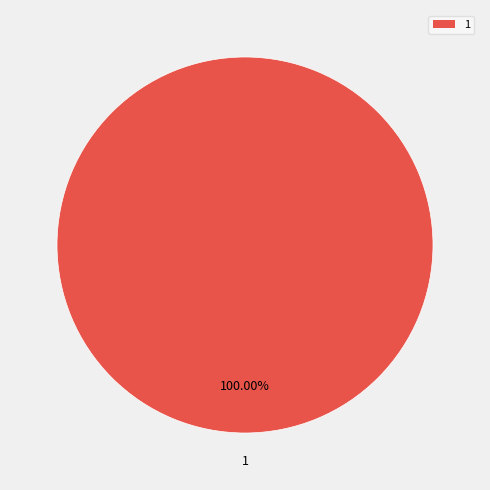

Rank the categories by value from lowest to highest.

1